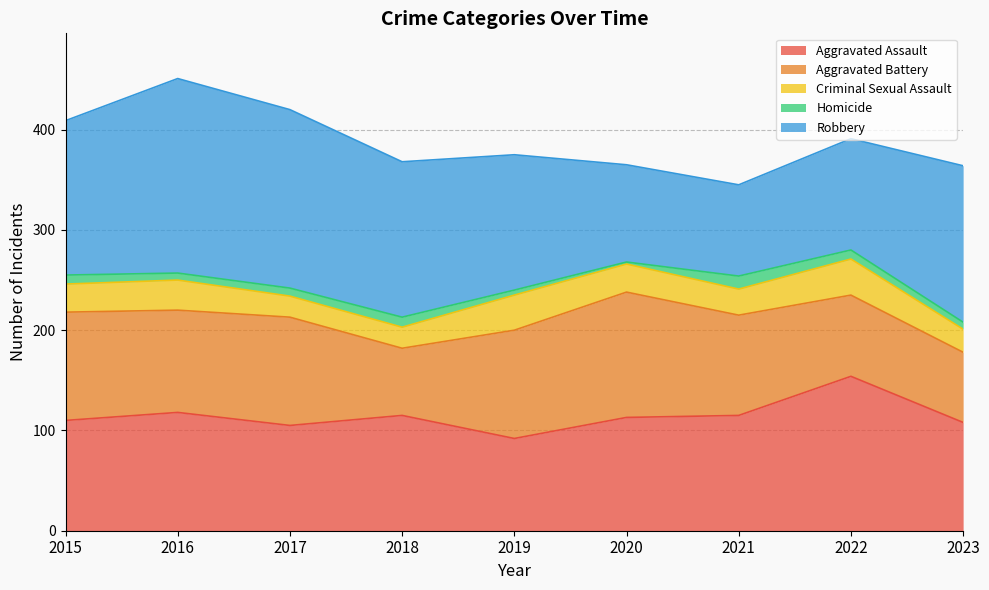

Does the chart have visible grid lines?

Yes